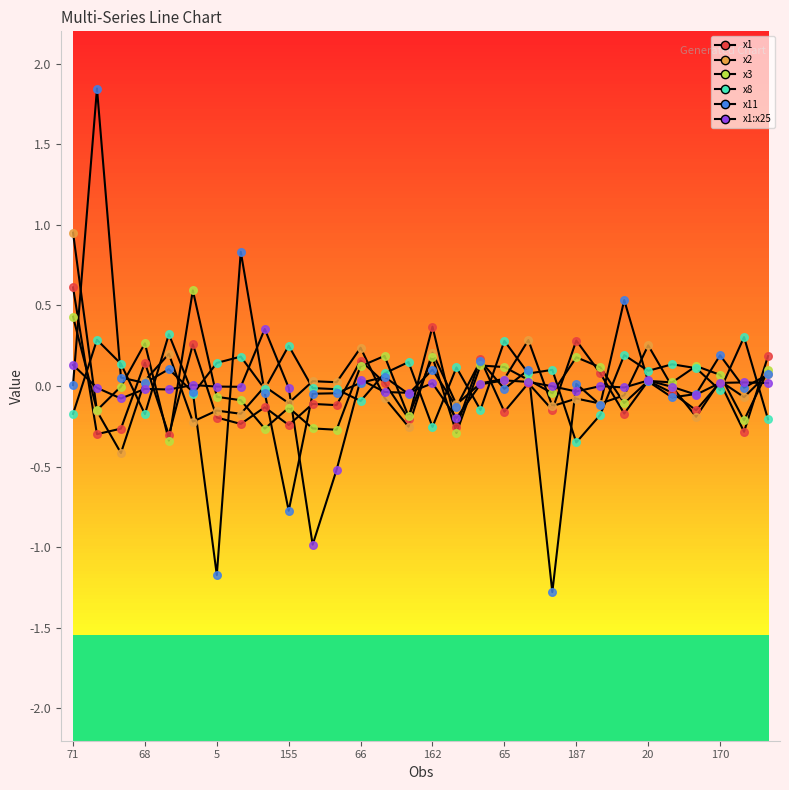

Which series has the largest total across all categories?

x8